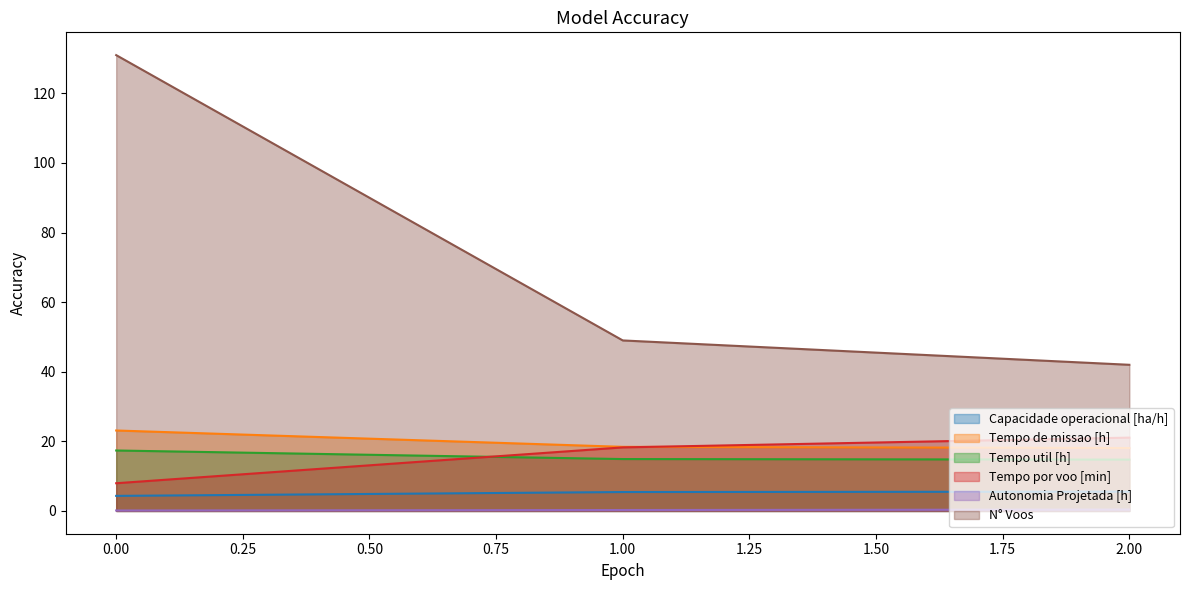

Is the value of Tempo por voo [min] at 1 greater than the value of Capacidade operacional [ha/h] at 2?

Yes